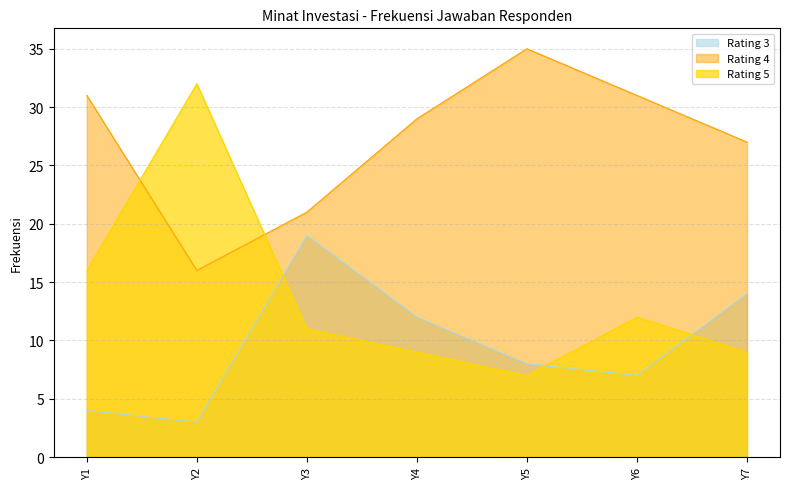

True or false: Rating 5 and Rating 4 intersect in this chart.

True